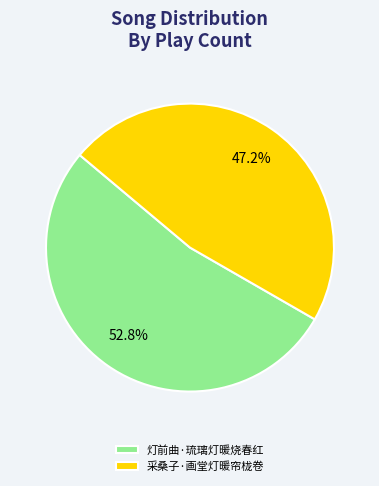

True or false: 灯前曲·琉璃灯暖烧春红 accounts for 62% of the total.

False